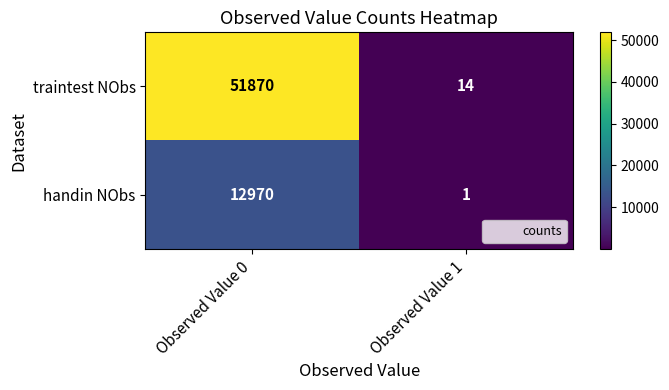

What is the spread (max minus min) of values at Observed Value 1?

13